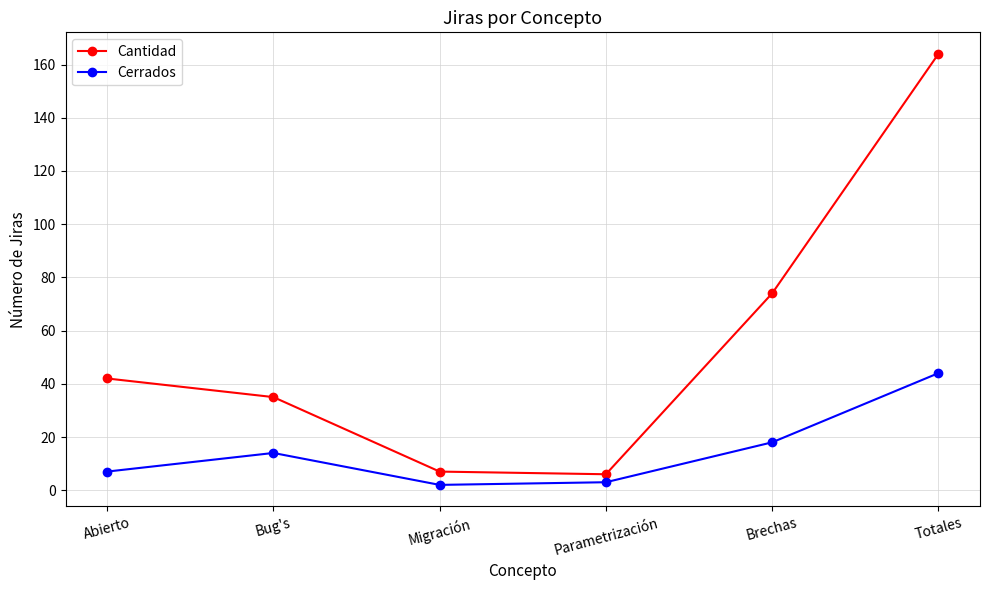

True or false: Cantidad and Cerrados intersect in this chart.

False